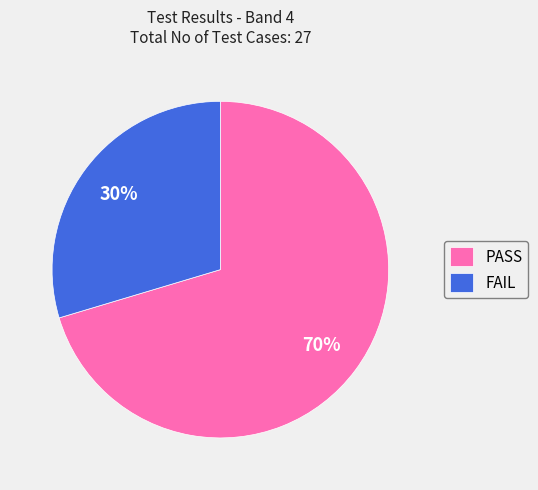

Does PASS represent more than half of the total?

Yes